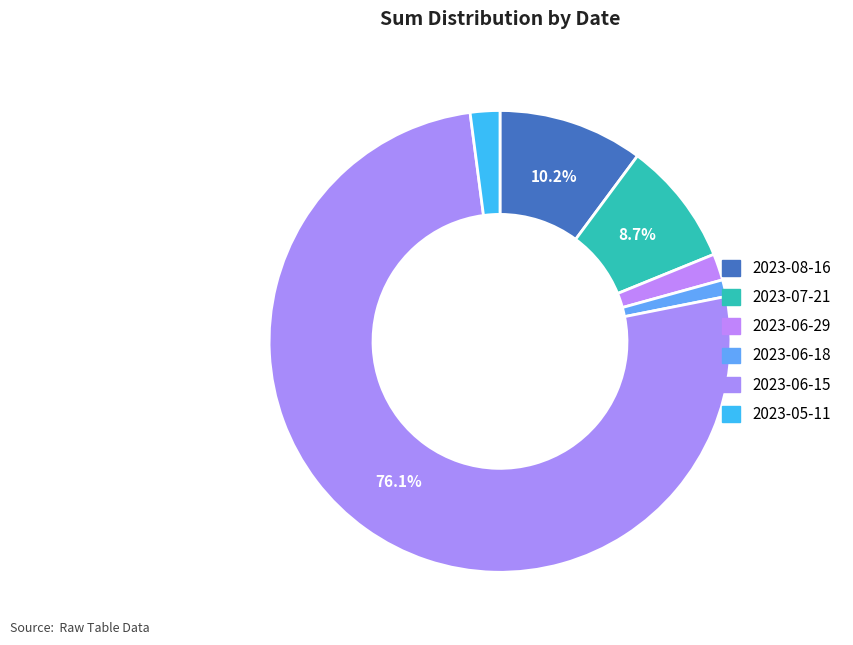

Count the number of slices in the pie.

6